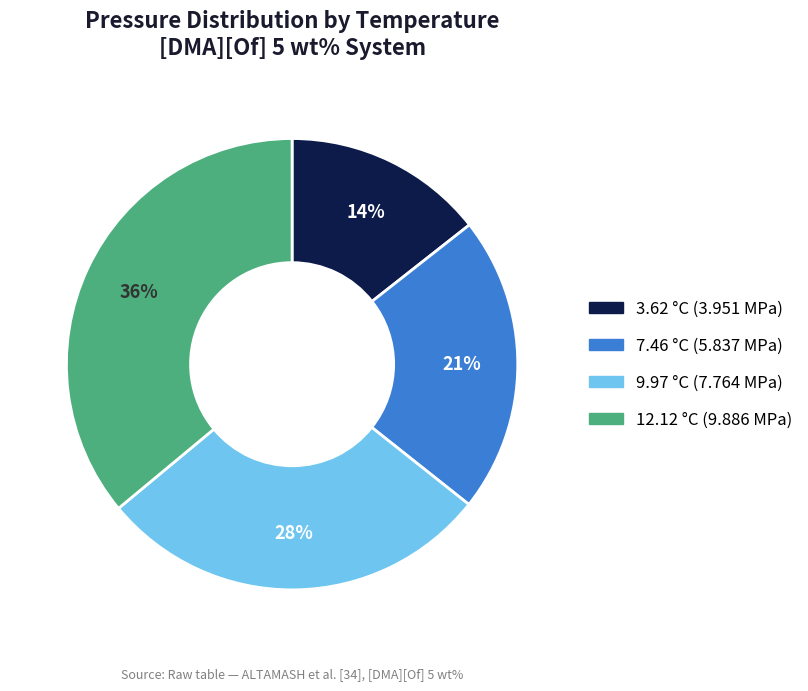

Count the number of slices in the pie.

4